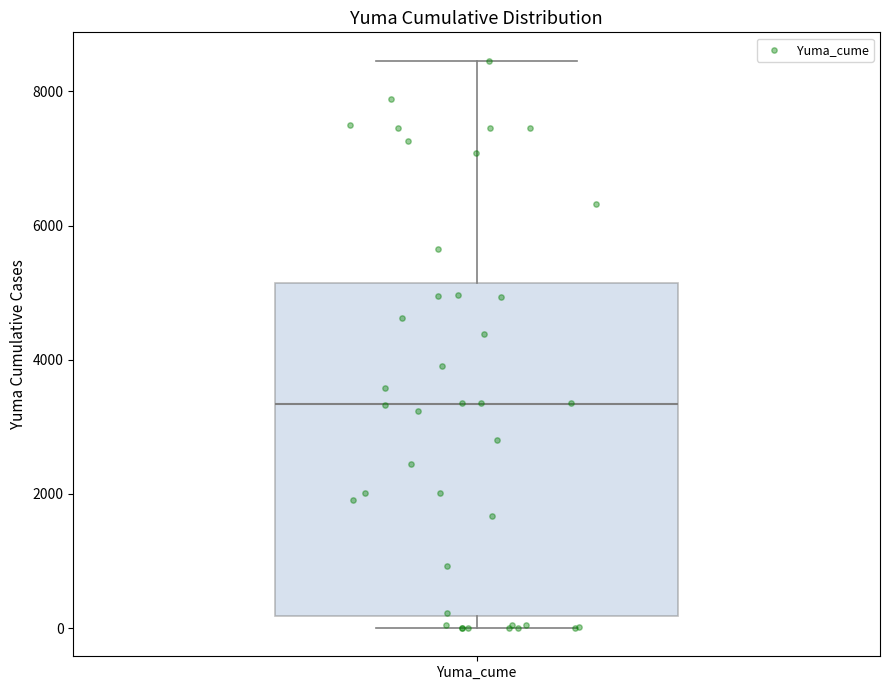

Transcribe this box plot: give where the median line is, the range the box spans, and where the two whiskers end, as read against the y-axis. The values are not printed on the chart, so give them approximately, as read against the axis.

median 3400, box 200 to 5200, whiskers 0 to 8400